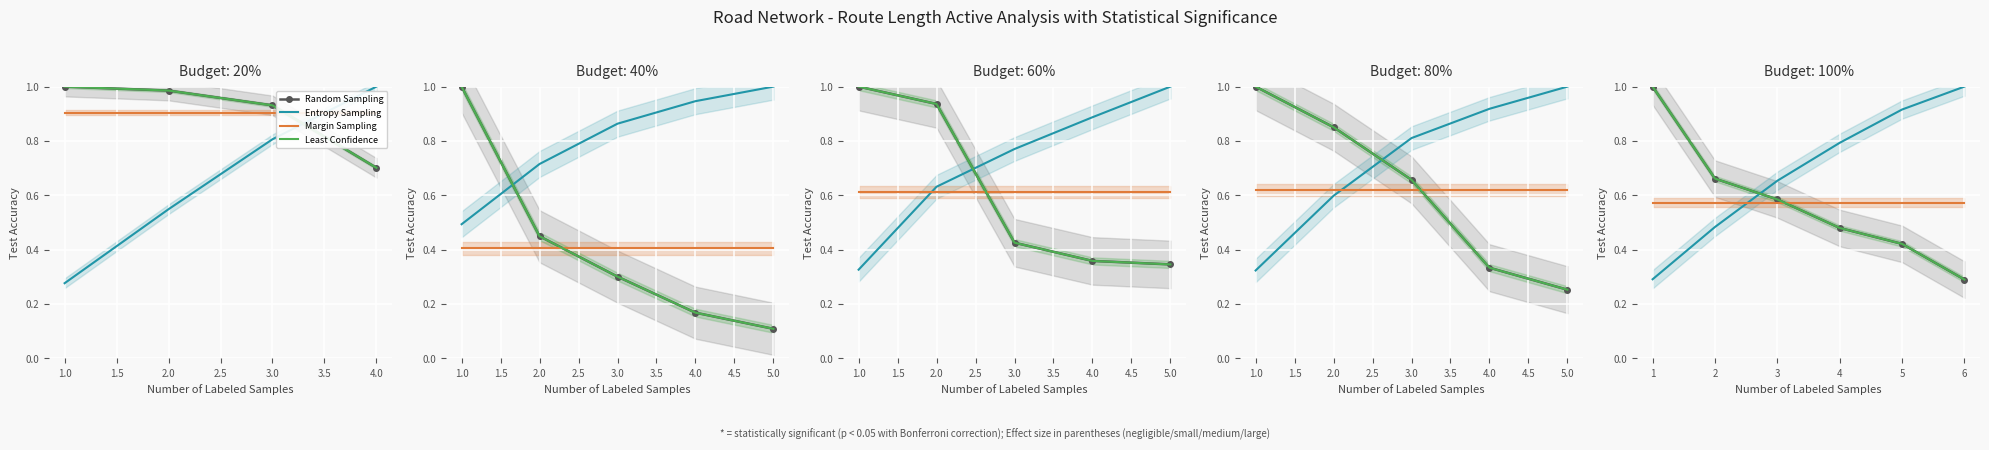

True or false: Least Confidence has more than 0 interior local peaks.

False